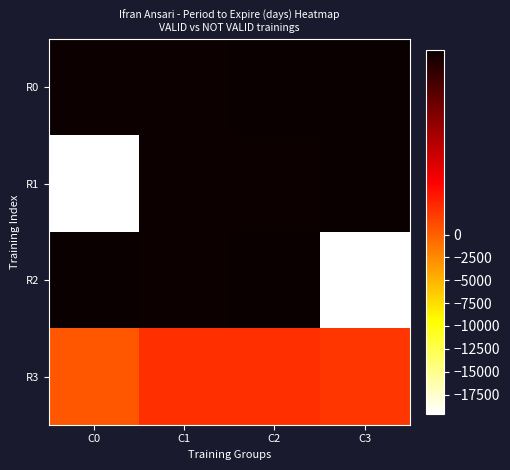

Which series has the widest spread of values?

R1